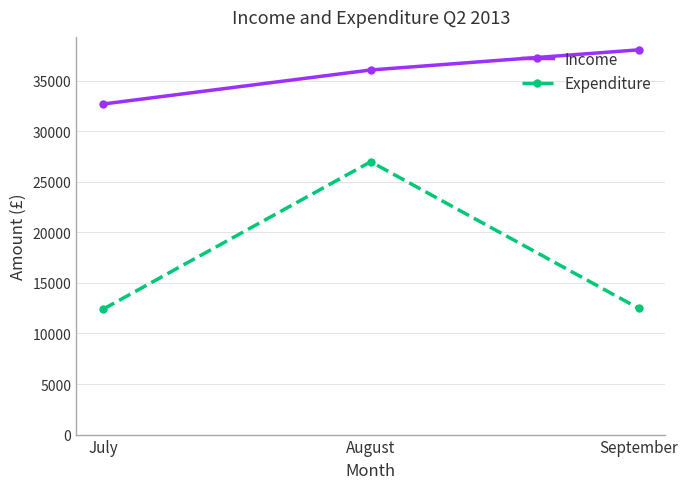

What is the value of the Expenditure point at the 3rd from the left?

12489